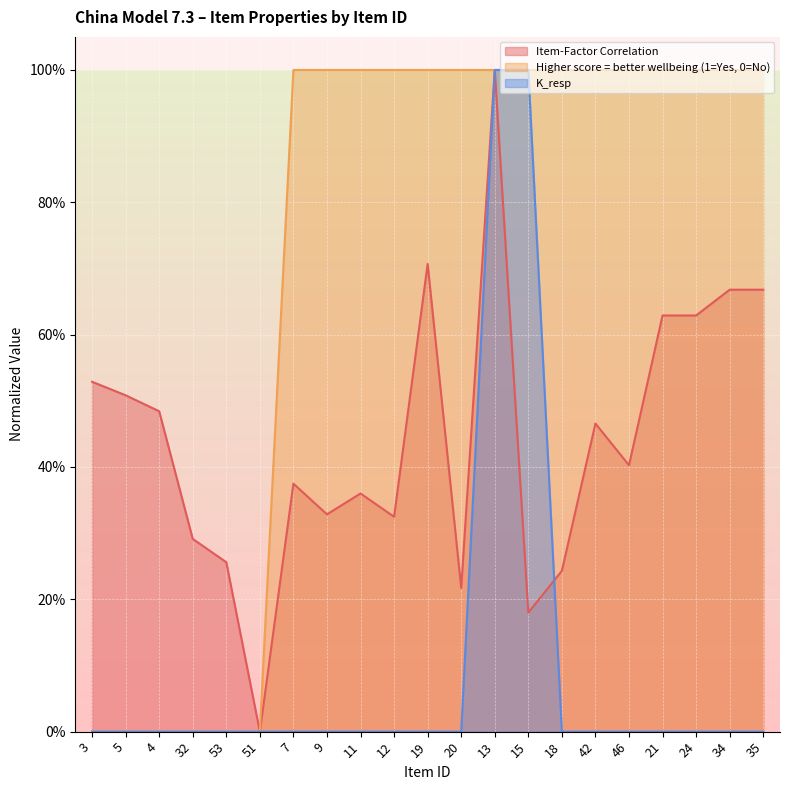

What is the sum of all Item-Factor Correlation values?

9.3